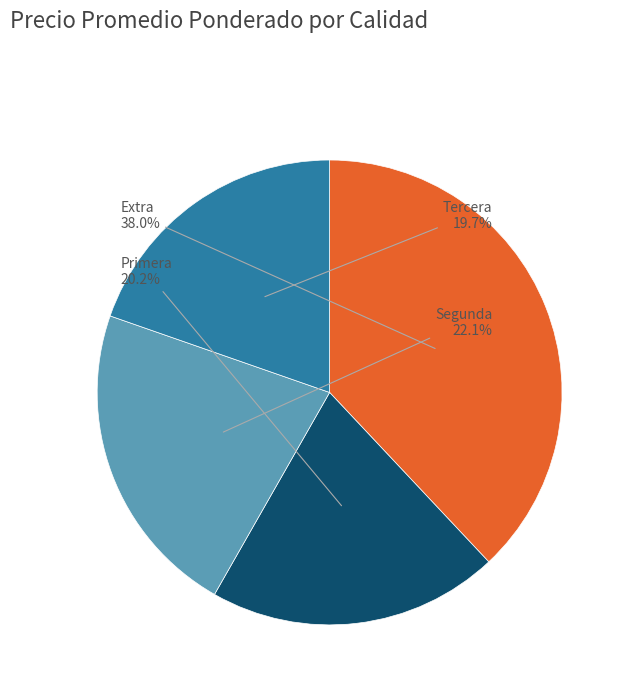

Is there any slice that represents more than half of the pie?

No